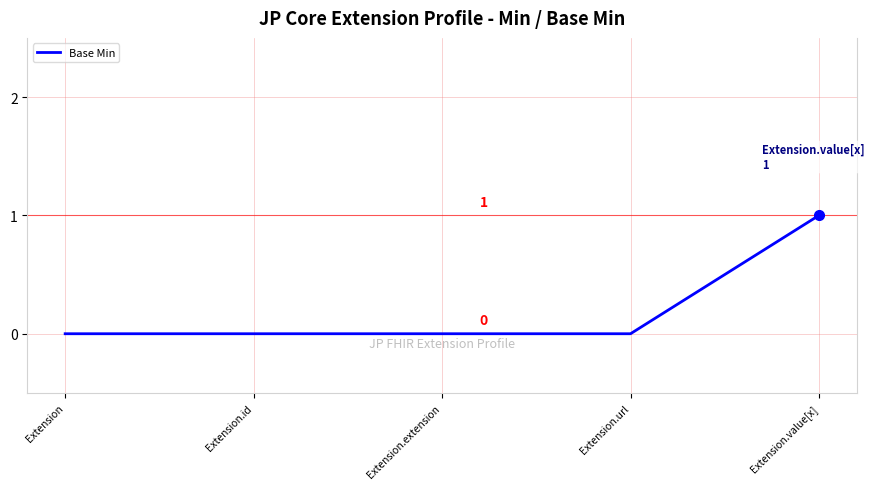

What position from the right is Extension.url?

2